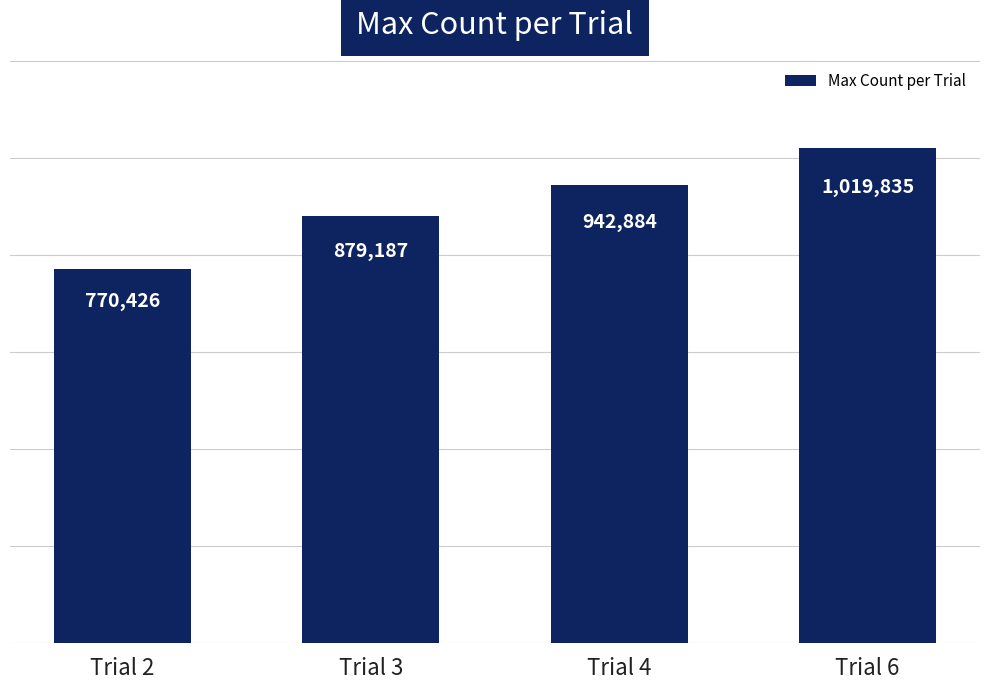

The value at Trial 3 is 879187. True or false?

True